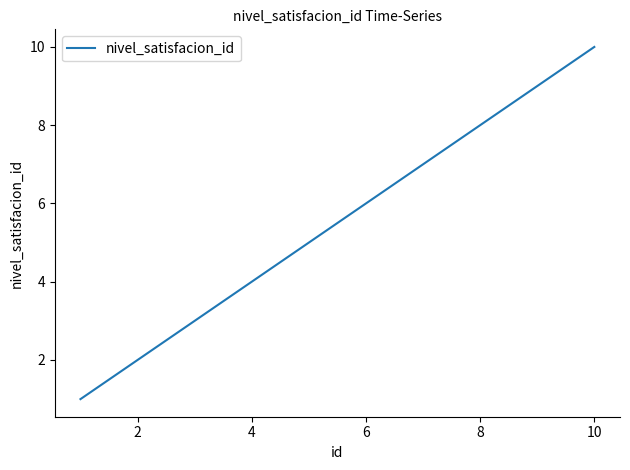

What is the difference between the maximum and minimum values?

9